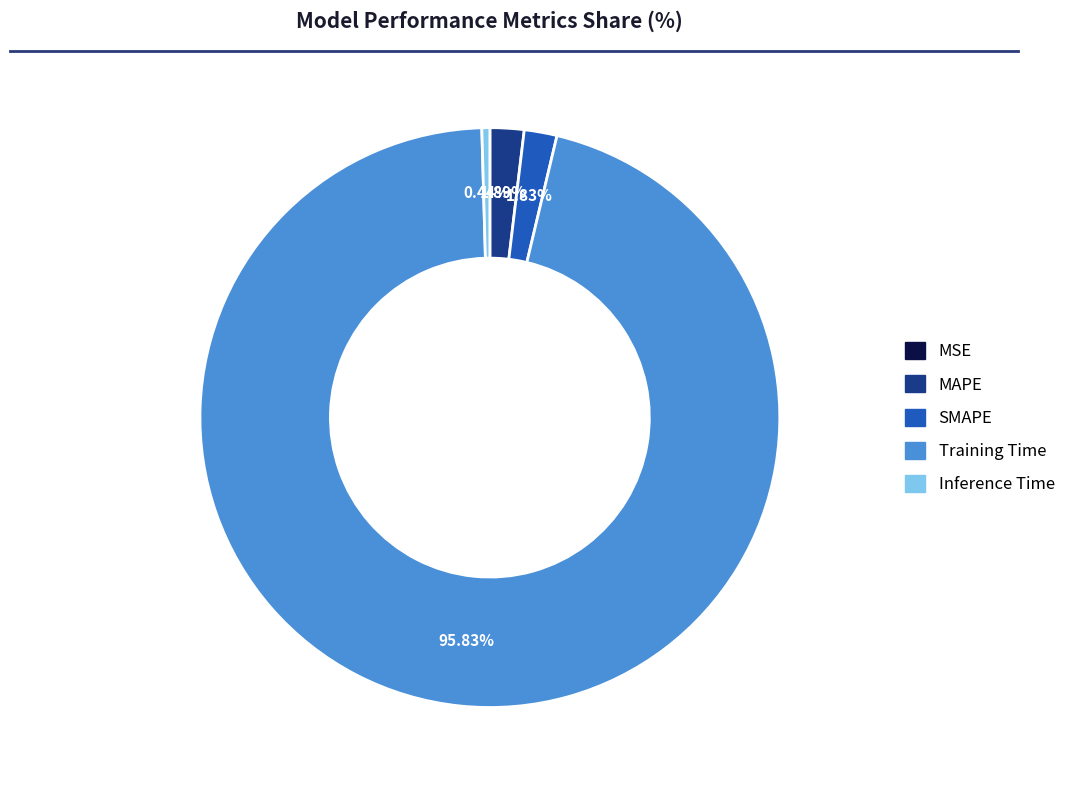

How much of the chart is everything except Inference Time?

99.6%